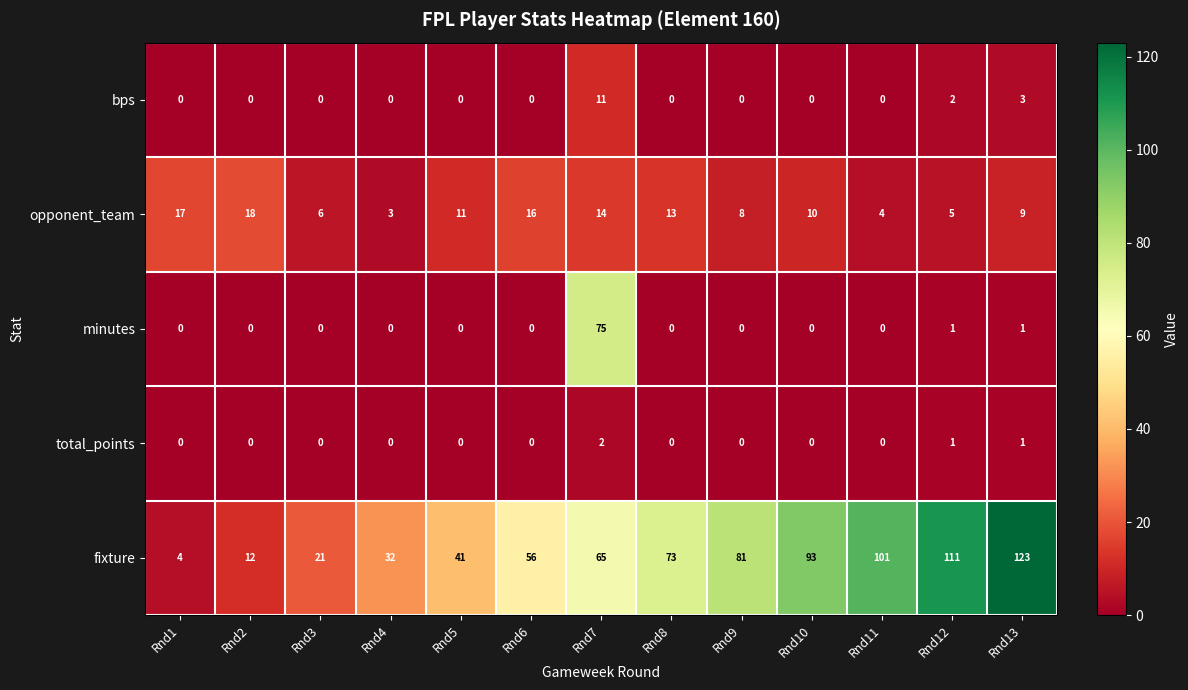

Count the total_points values in the range 0 to 1.

12